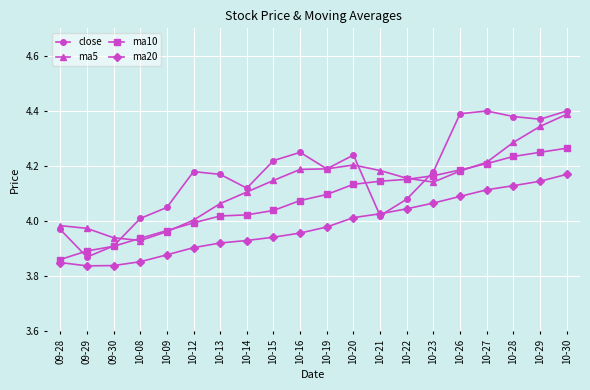

Which category has the lowest value in the ma5 series?

10-08